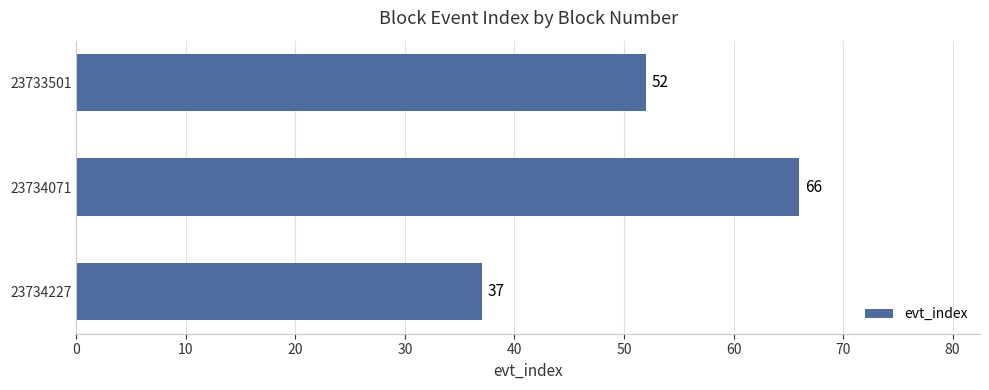

Count the number of data series in this chart.

1